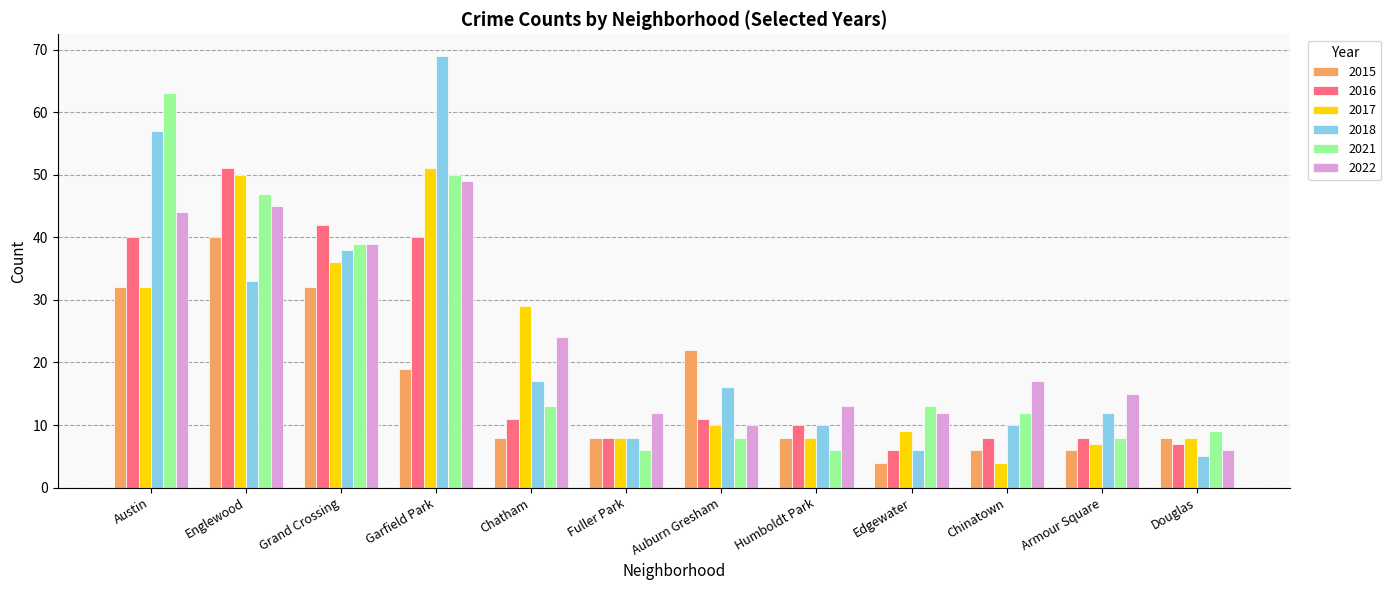

Count the number of categories in the chart.

12